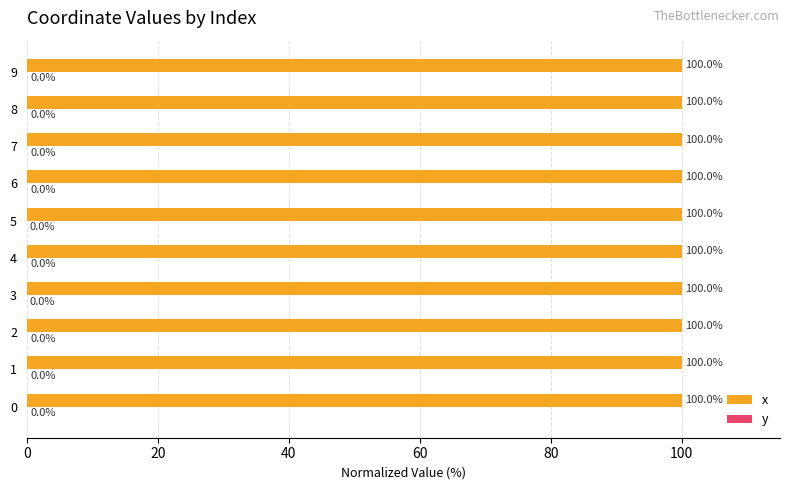

At which label is x closest to 99?

9